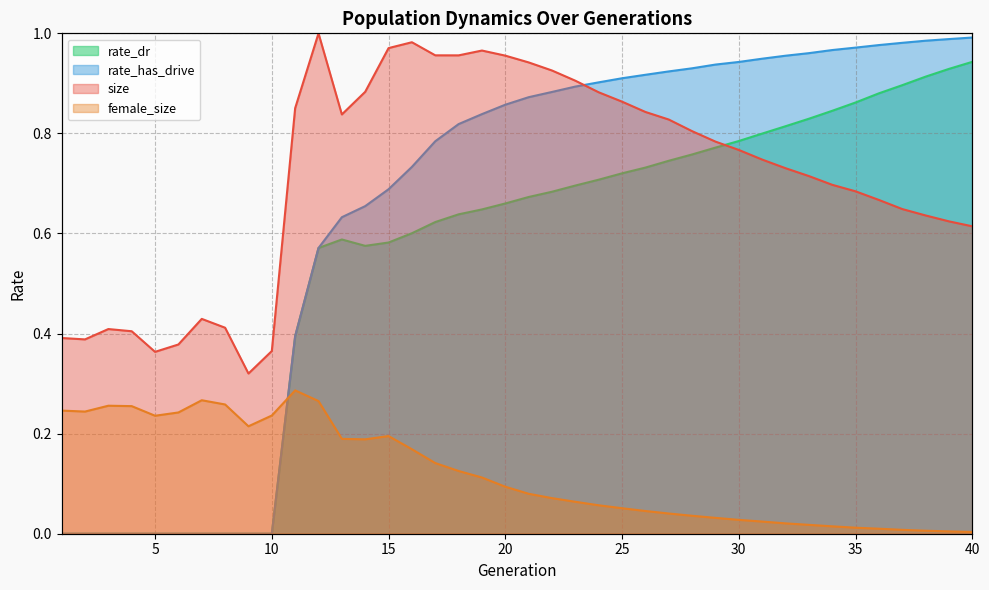

What is the sum of all rate_has_drive values?

25.8